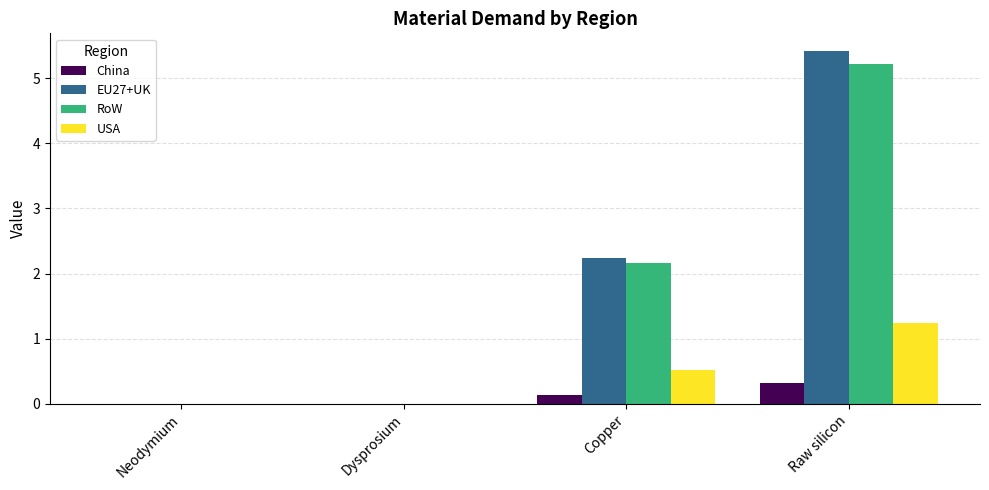

Is the value of RoW at Neodymium greater than the value of USA at Copper?

No